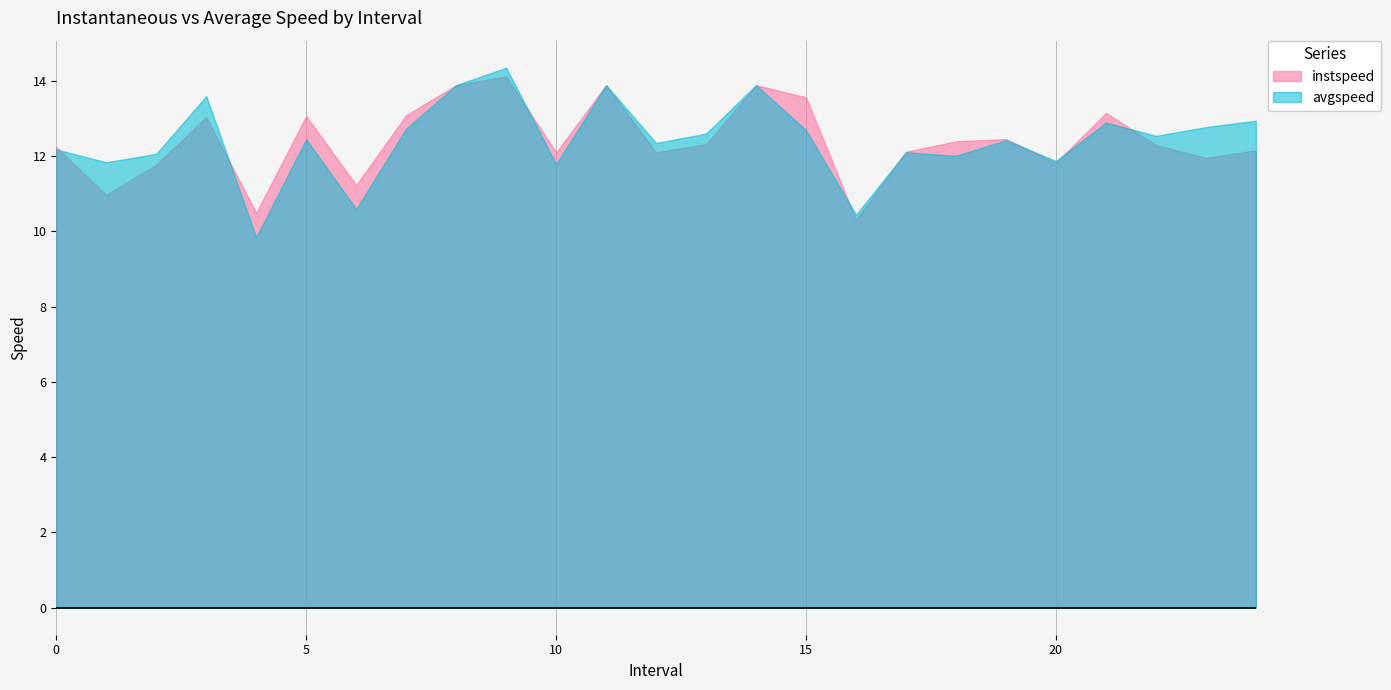

At how many categories does at least one series exceed 14?

1